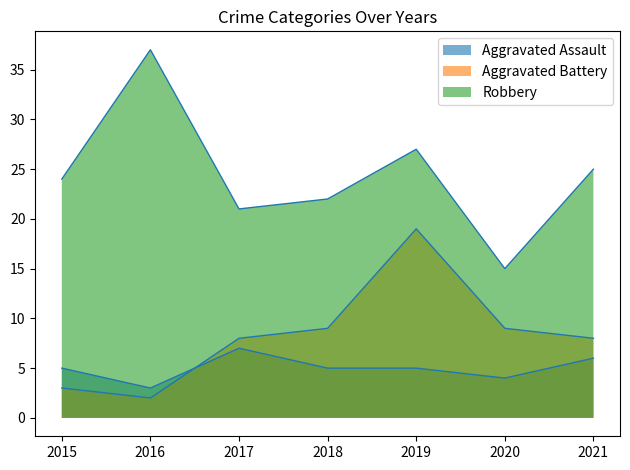

What is the sum of all Aggravated Battery values?

58